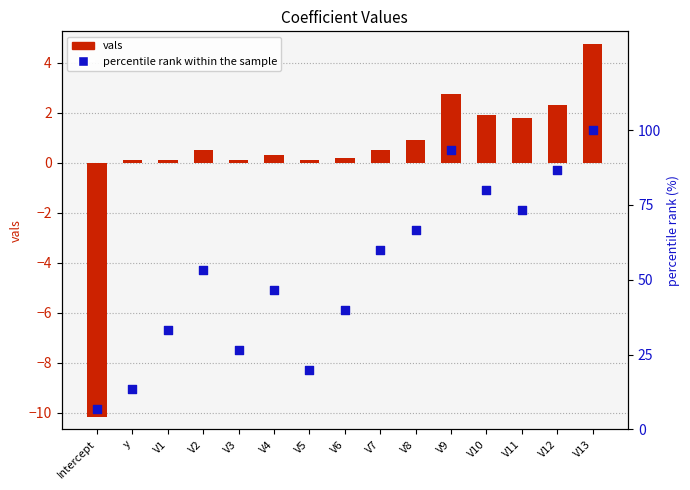

What is the total value across all series at V2?

53.8